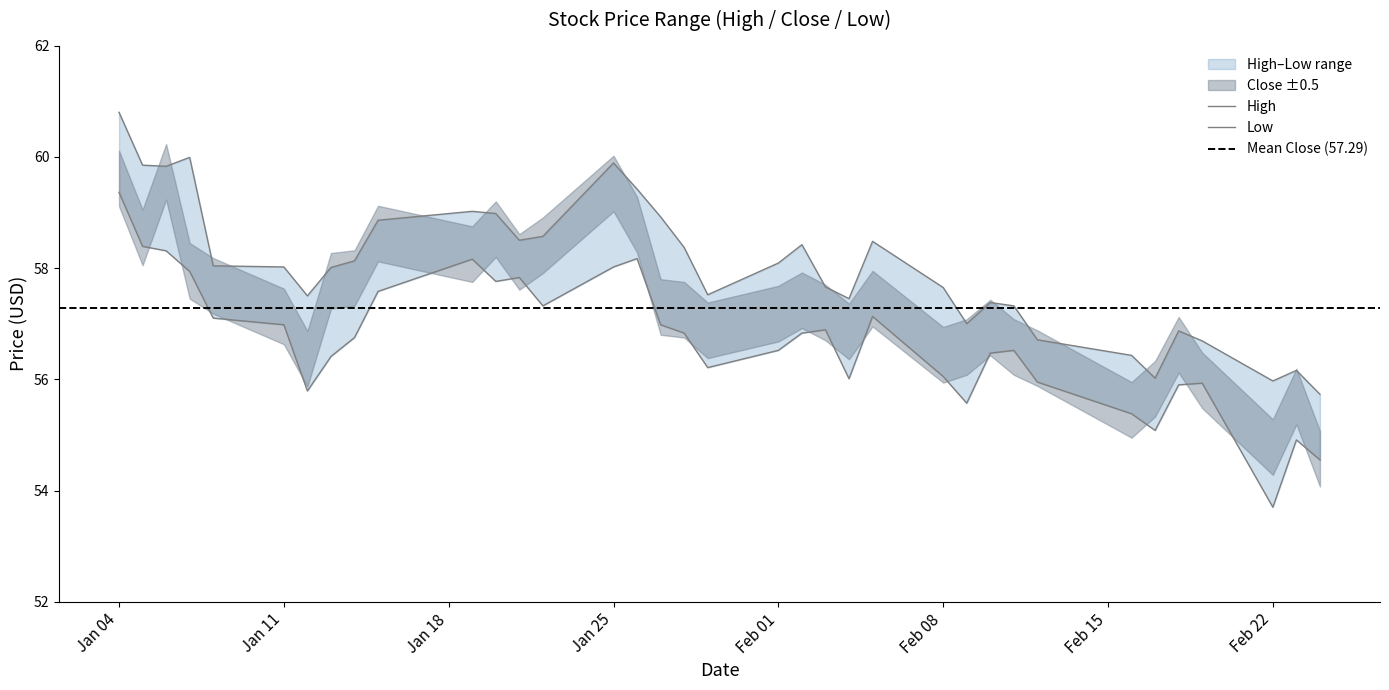

How many values in the High series exceed 58?

20